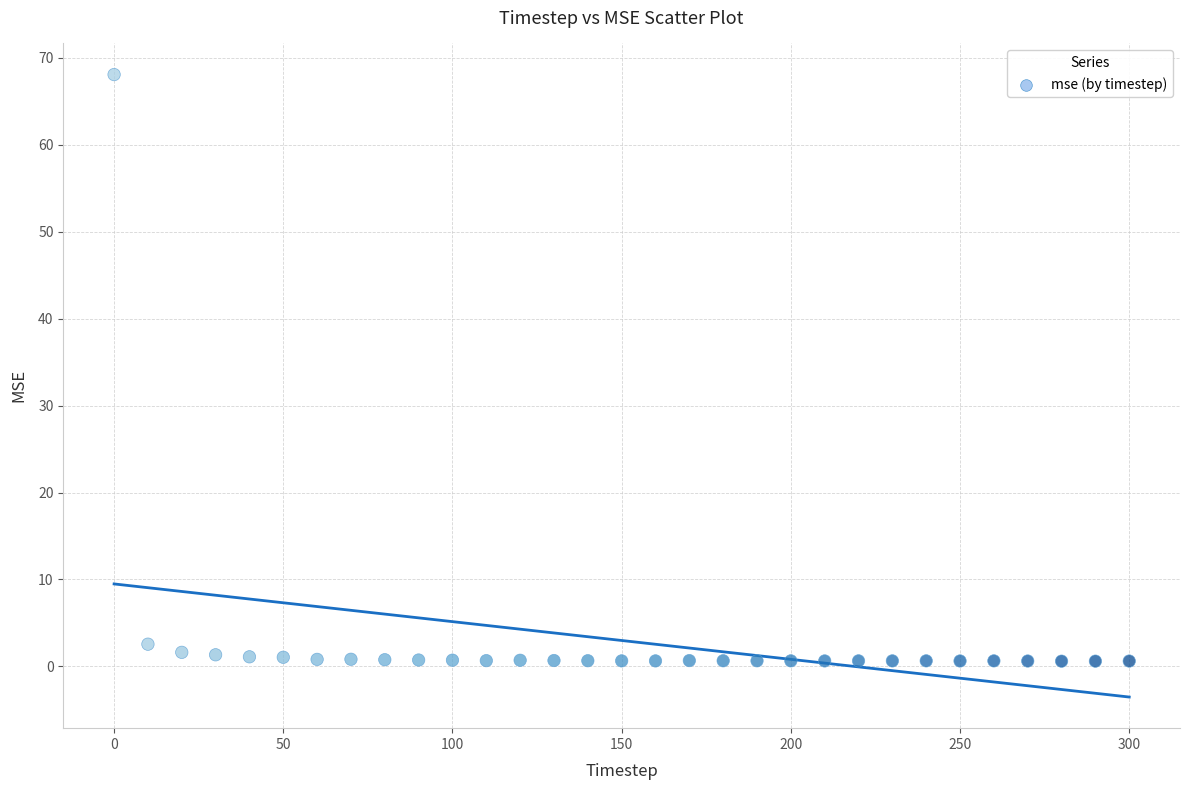

What Y value in the scatter plot is closest to 34?

2.6